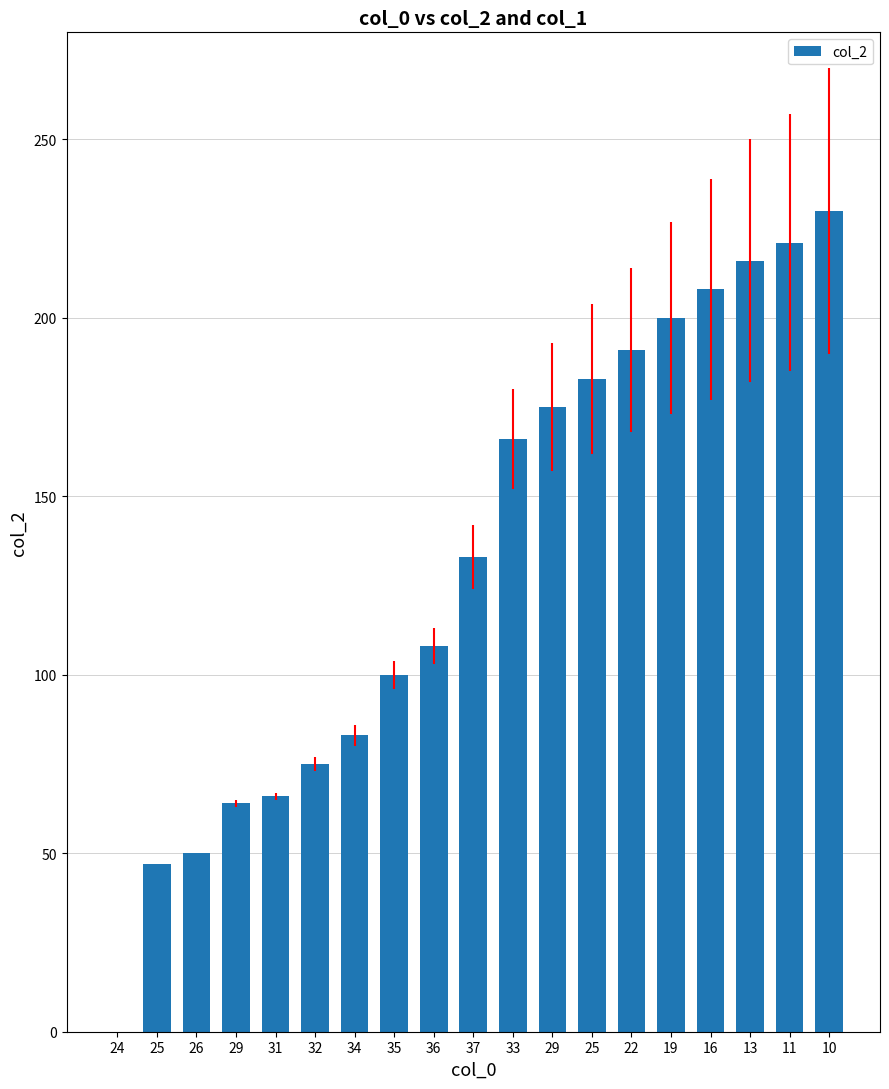

What is the approximate value at 25?

47